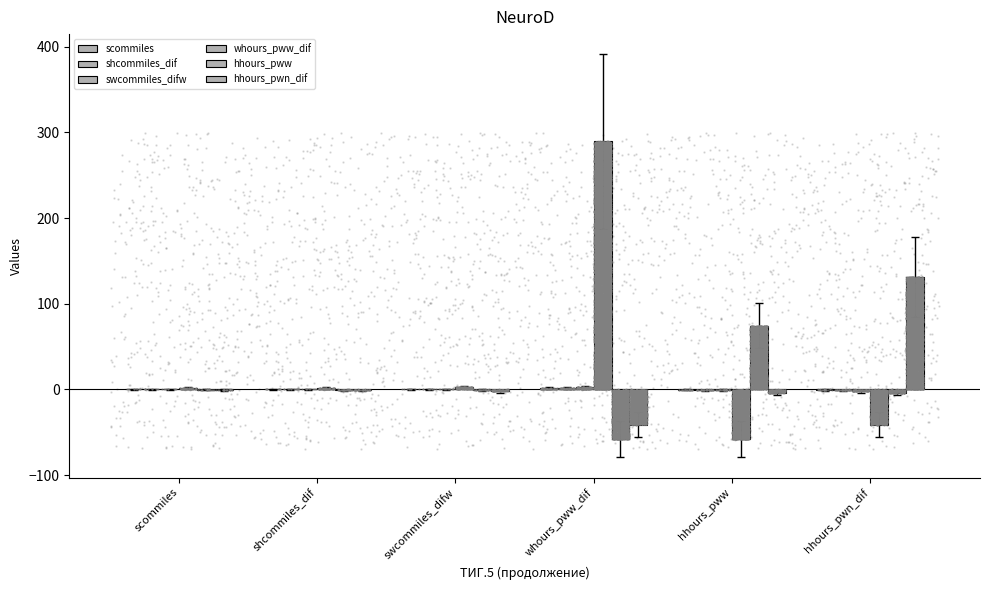

Which series has the widest spread of Y values?

whours_pww_dif